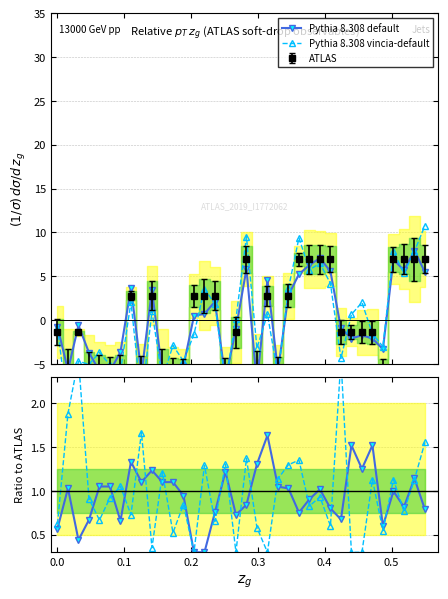

What is the spread (max minus min) of values at 0.3?

0.4